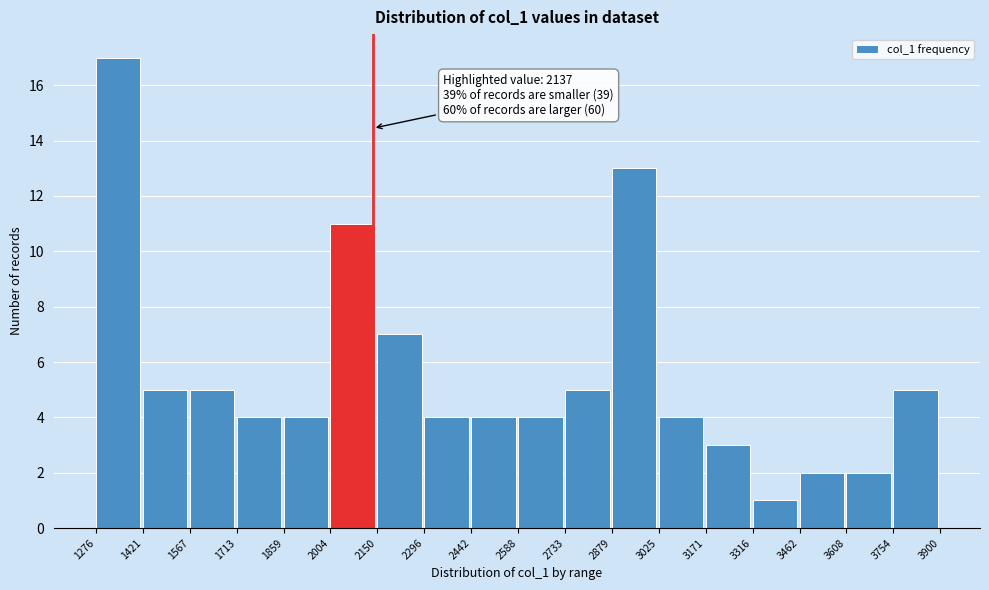

Which range on the x-axis has the tallest bar?

1276 to 1421